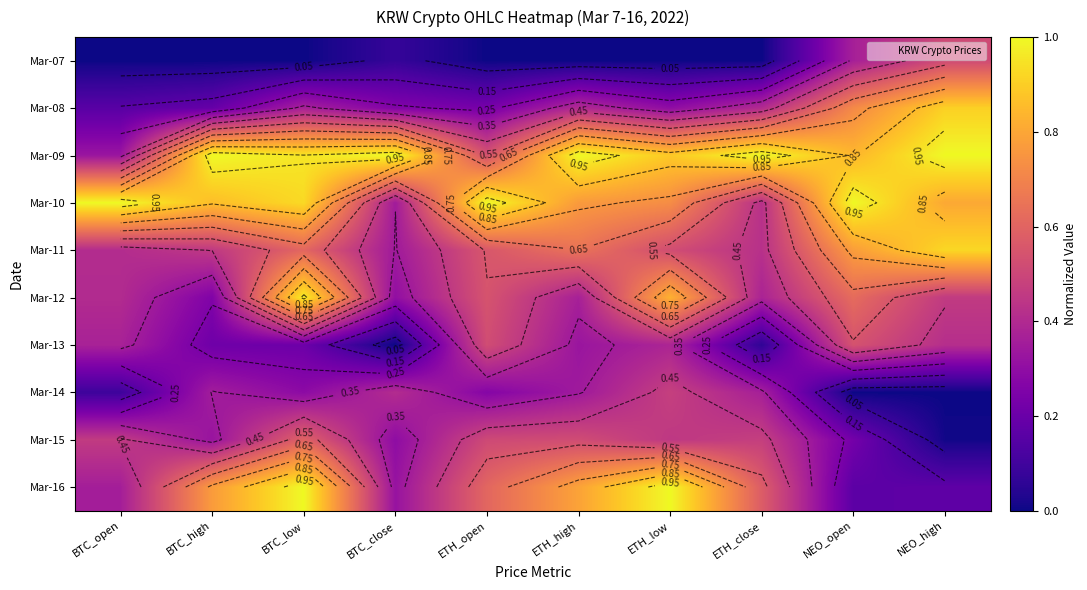

At which label is Mar-07 closest to 0?

BTC_open